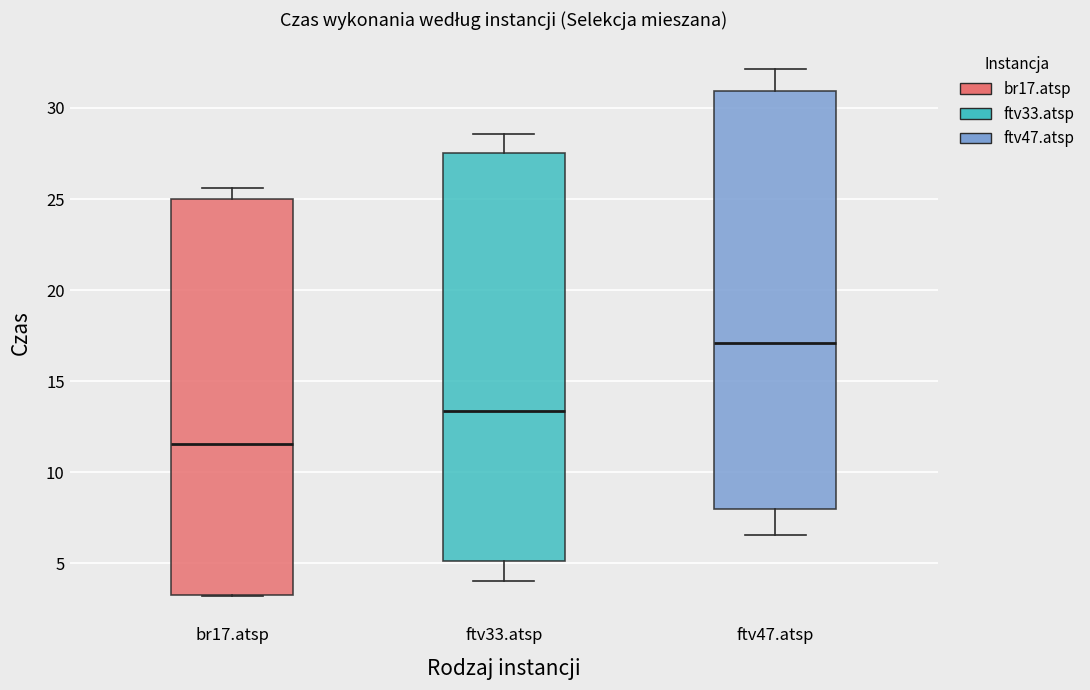

Reading left to right, read every box against the y-axis: the position of its median line, the range the box covers, and the ends of its whiskers. The values are not printed on the chart, so give them approximately, as read against the axis.

br17.atsp: median 11.5, box 3.5 to 25.0, whiskers 3.0 to 25.5
ftv33.atsp: median 13.5, box 5.0 to 27.5, whiskers 4.0 to 28.5
ftv47.atsp: median 17.0, box 8.0 to 31.0, whiskers 6.5 to 32.0